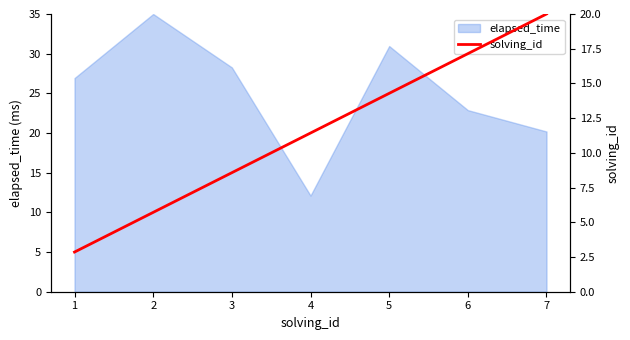

The elapsed_time series shows 7.2 at 3. True or false?

False